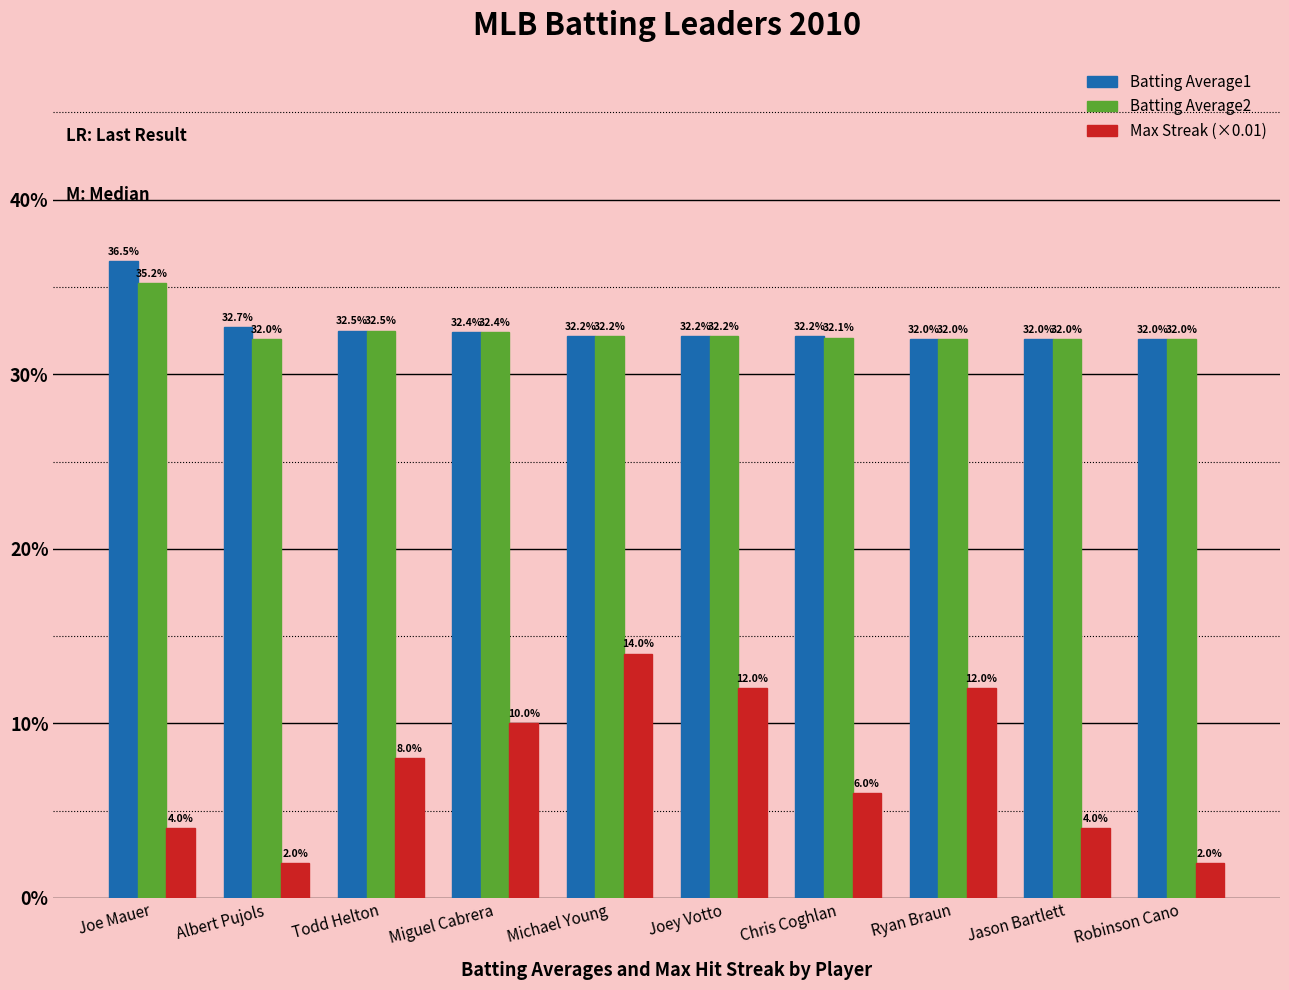

What are all the series names shown in the legend?

Batting Average1, Batting Average2, Max Streak (×0.01)